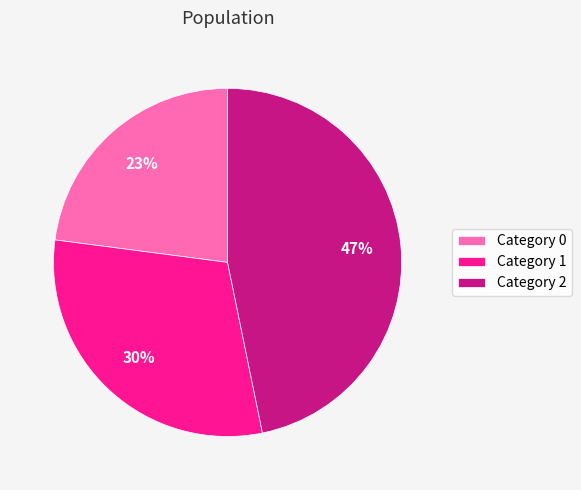

Combined, do Category 2 and Category 0 account for over 50%?

Yes